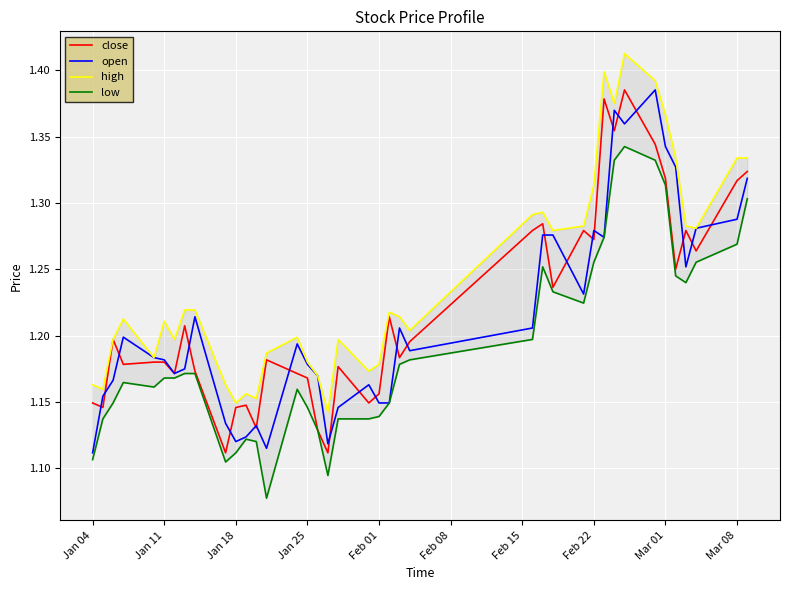

The value of open at Feb 22 is 0.7. True or false?

False